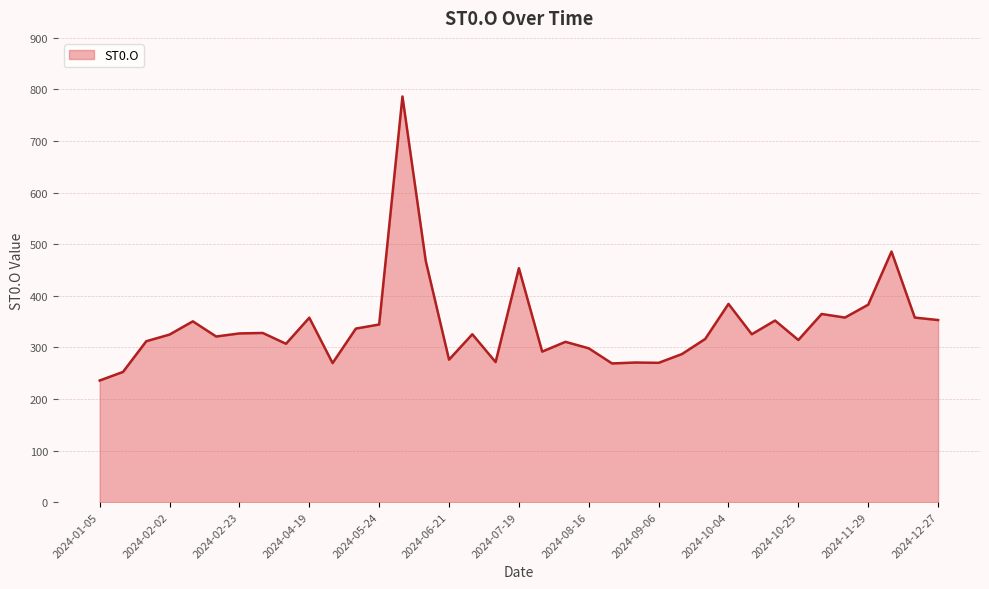

What is the difference between the maximum and minimum values?

550.7